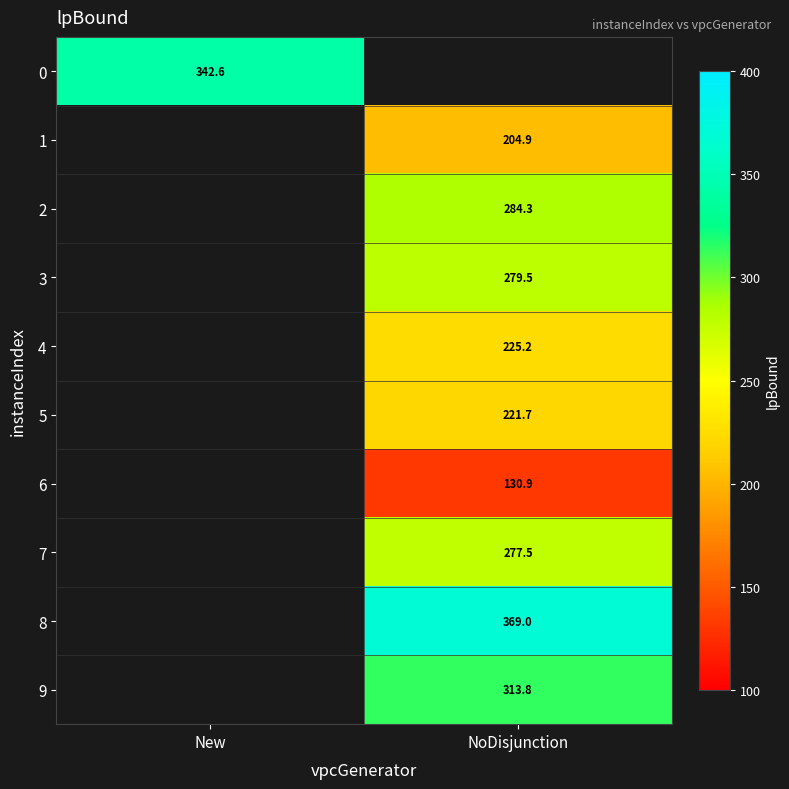

The value of 5 at NoDisjunction is 91.6. True or false?

False